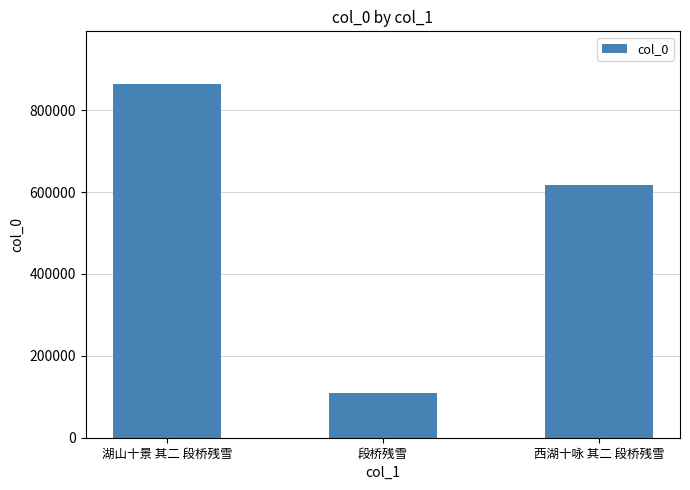

Reading left to right, list all the values displayed in this chart.

湖山十景 其二 段桥残雪=863241	段桥残雪=109962	西湖十咏 其二 段桥残雪=616418